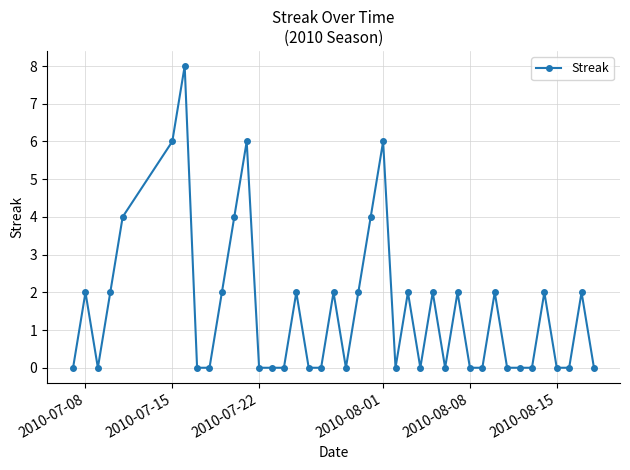

True or false: the data has more than 1 interior local peaks.

True